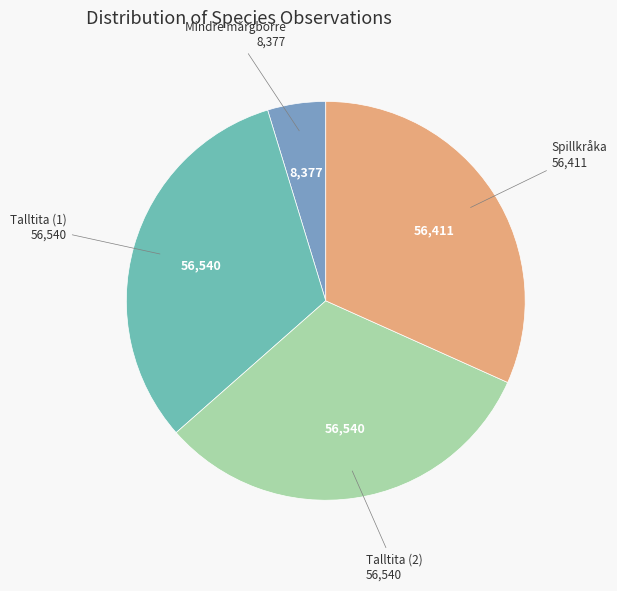

How many segments does this pie chart have?

4